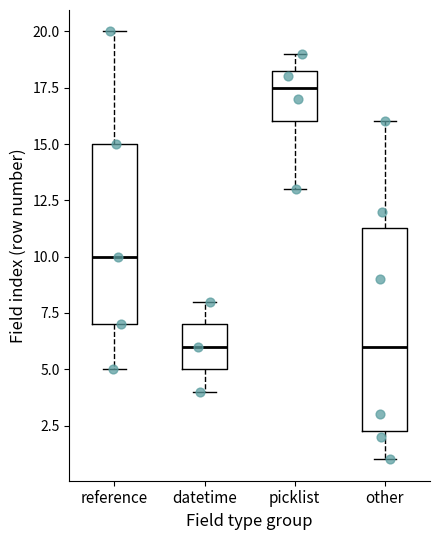

Reading left to right, read every box against the y-axis: the position of its median line, the range the box covers, and the ends of its whiskers. The values are not printed on the chart, so give them approximately, as read against the axis.

reference: median 10.0, box 7.0 to 15.0, whiskers 5.0 to 20.0
datetime: median 6.0, box 5.0 to 7.0, whiskers 4.0 to 8.0
picklist: median 17.5, box 16.0 to 18.5, whiskers 13.0 to 19.0
other: median 6.0, box 2.5 to 11.5, whiskers 1.0 to 16.0